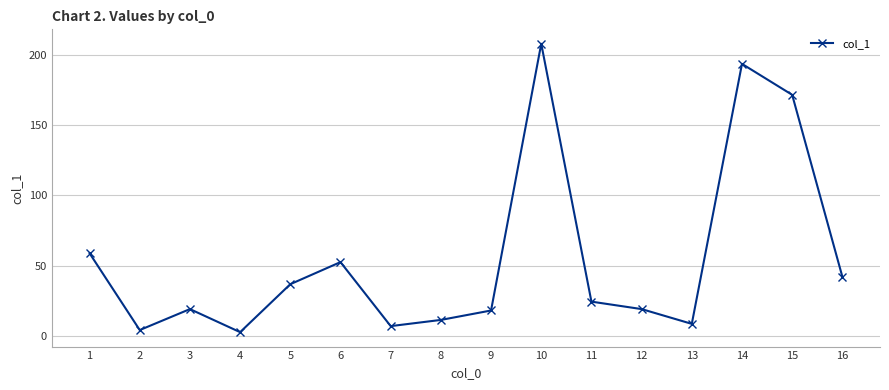

What is the value of the 7th point from the left?

7.0